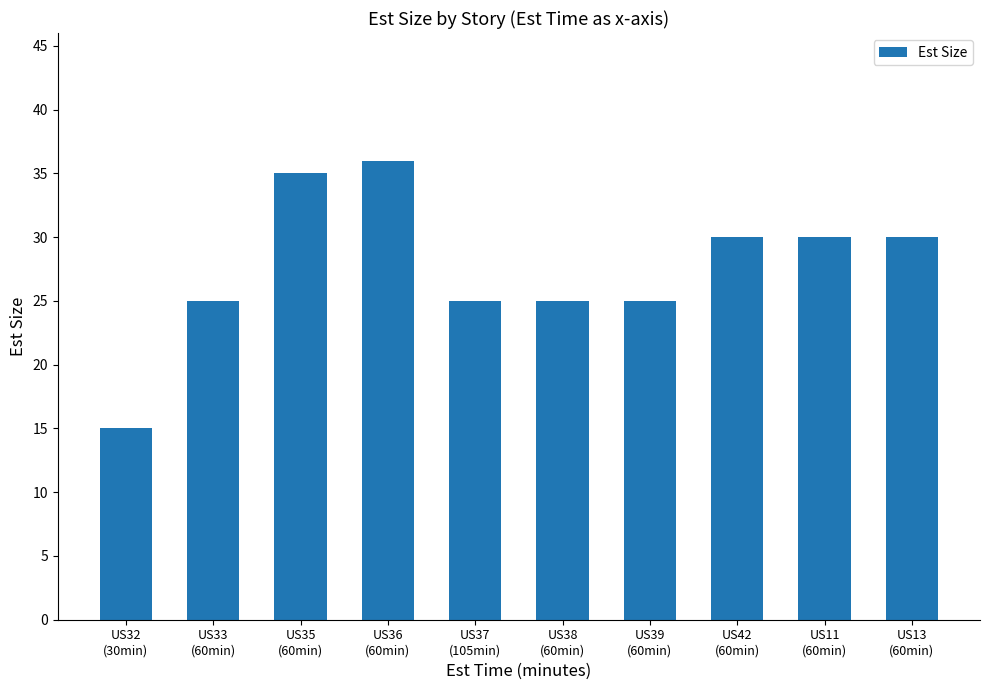

What position from the left is US37
(105min)?

5